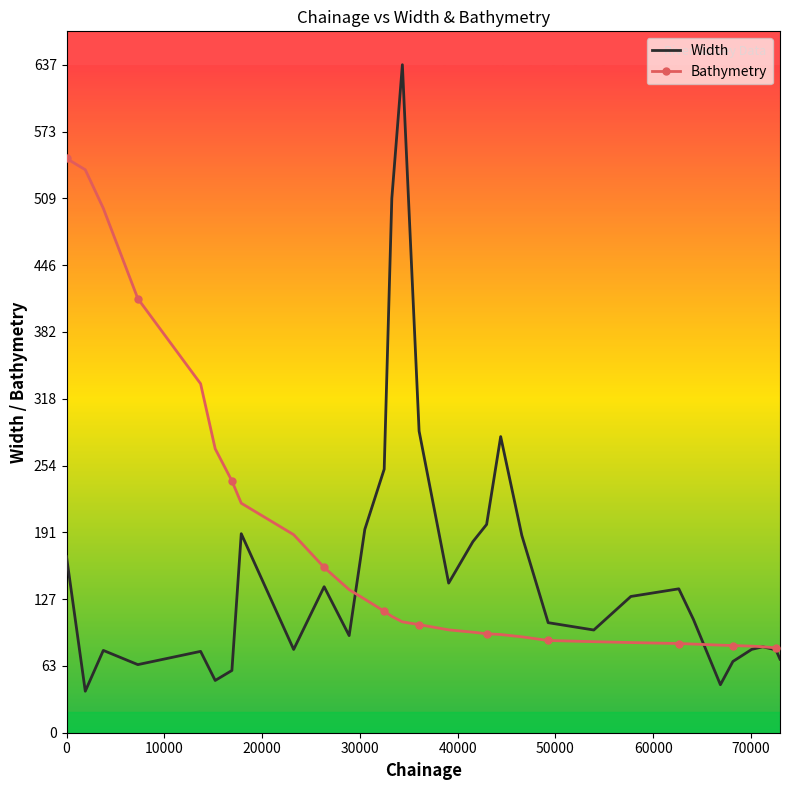

True or false: Width has more than 2 points higher than both neighbors.

True